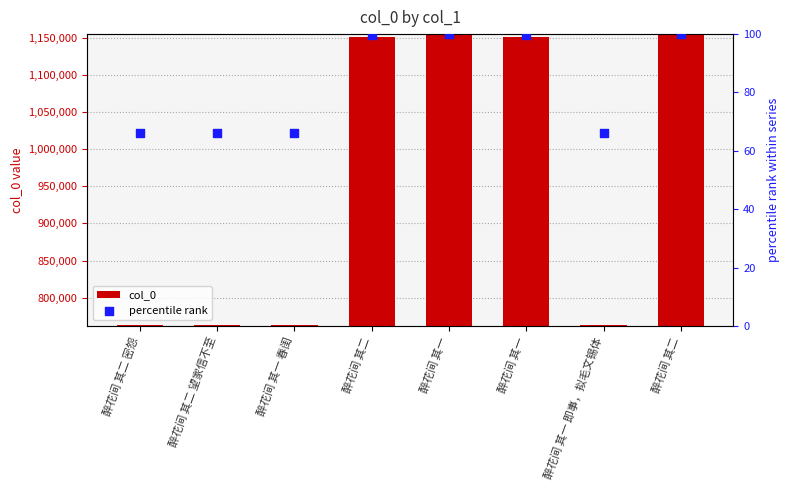

What is the total value across all series at 醉花间 其二?

1150515.7